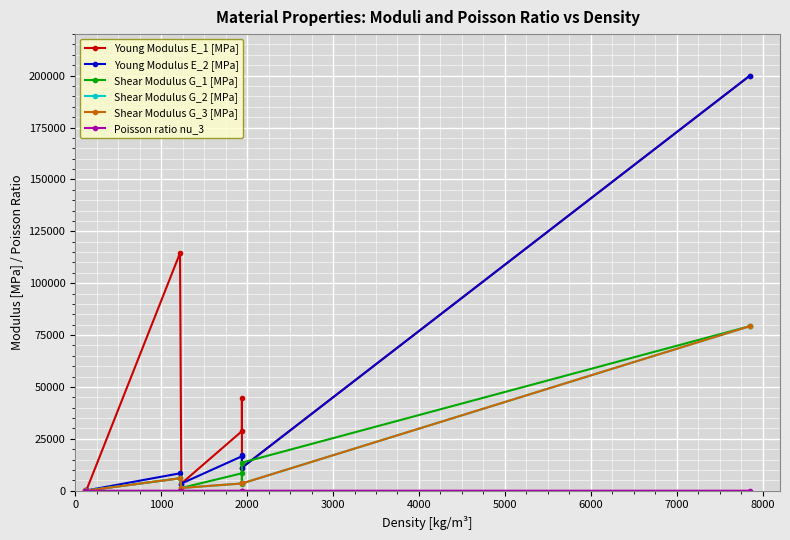

In Shear Modulus G_3 [MPa], how many points are lower than both neighbors (excluding endpoints)?

3